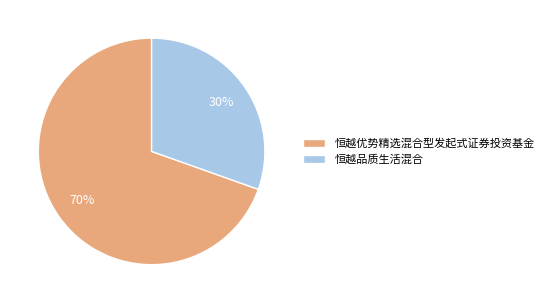

Between 恒越优势精选混合型发起式证券投资基金 and 恒越品质生活混合, which is larger?

恒越优势精选混合型发起式证券投资基金